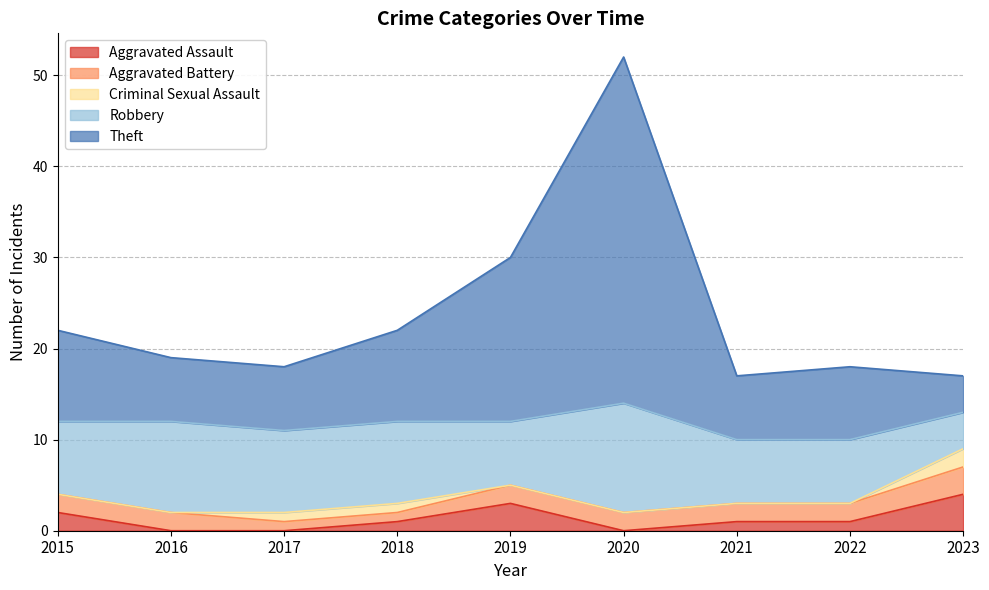

At which category is the sum across all series the highest?

2020